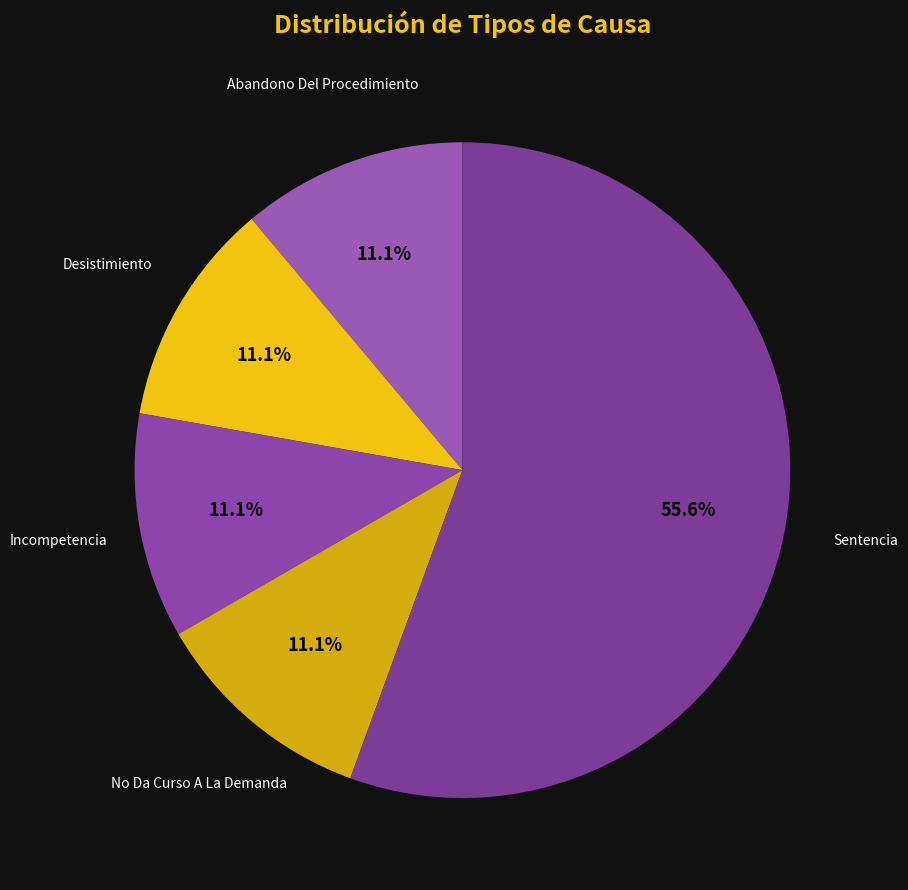

Which slice represents more than half of the pie?

Sentencia